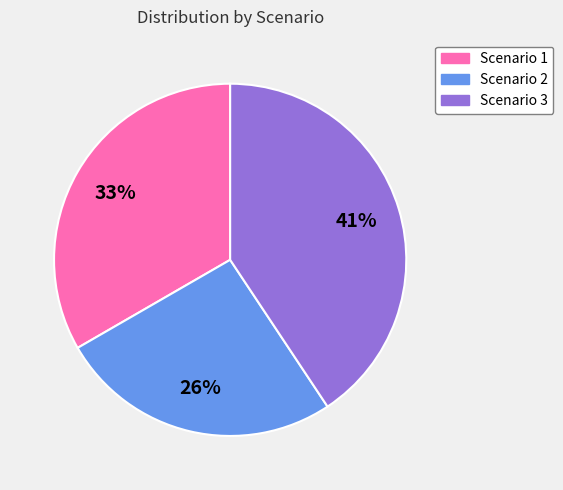

To the nearest percent, what portion does Scenario 1 represent?

33%